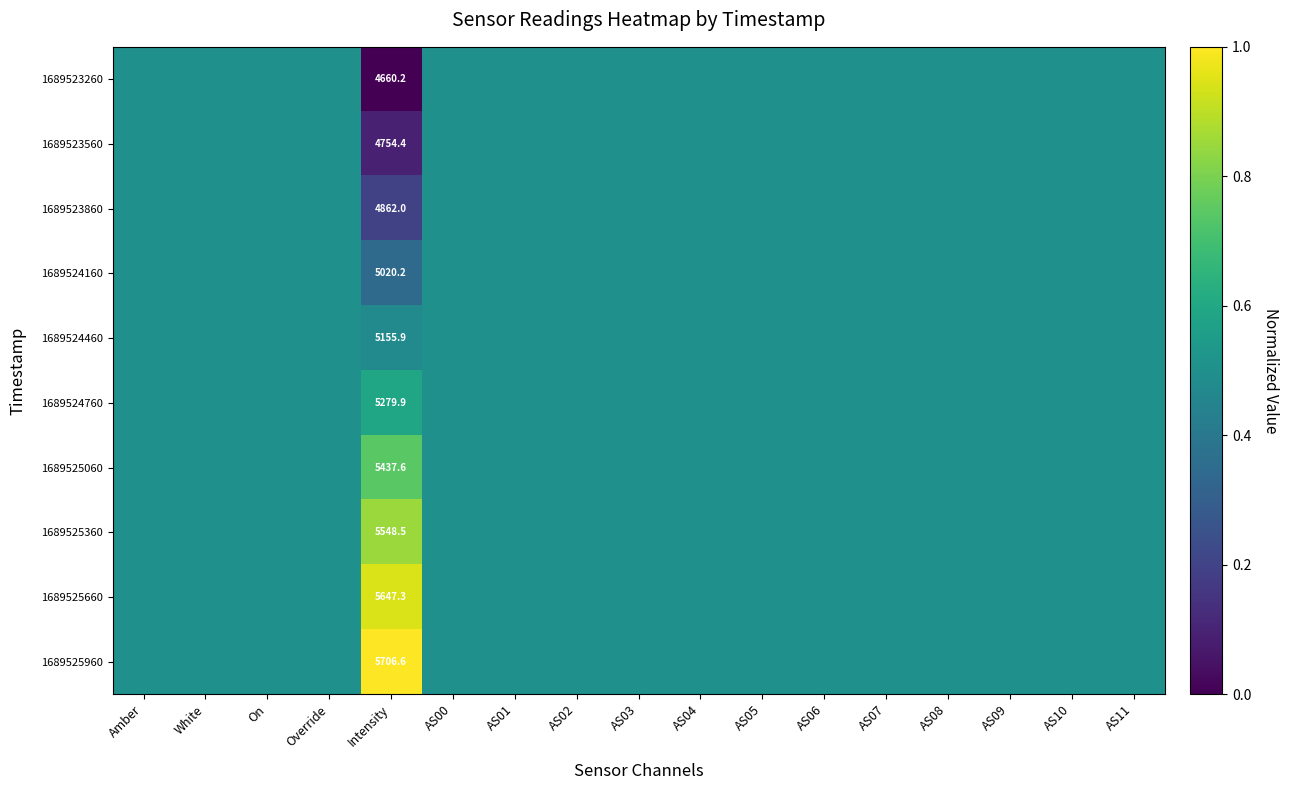

Is it true that 1689524160 equals 3352.7 at Intensity?

False